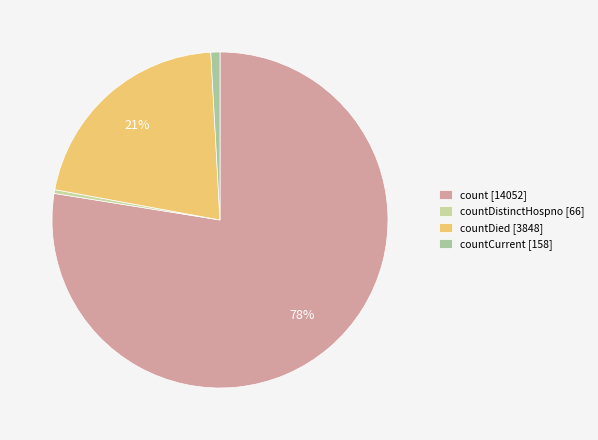

Rank the categories by value from highest to lowest.

count [14052], countDied [3848], countCurrent [158], countDistinctHospno [66]